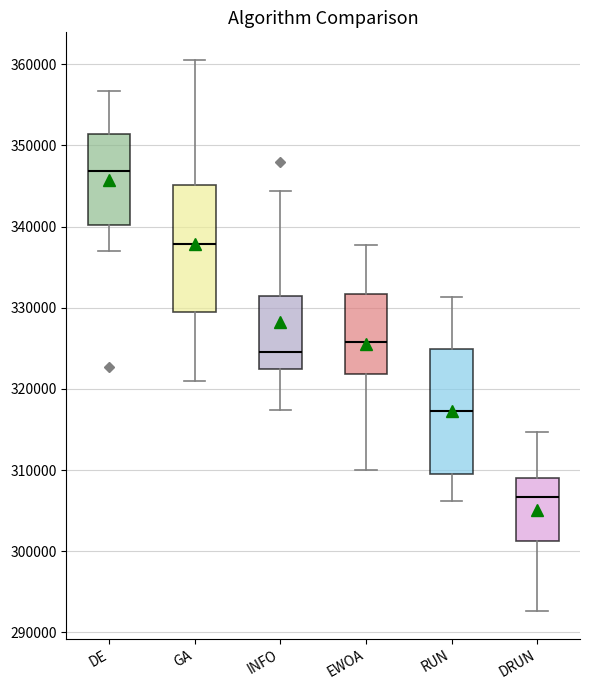

Reading left to right, read every box against the y-axis: the position of its median line, the range the box covers, and the ends of its whiskers. The values are not printed on the chart, so give them approximately, as read against the axis.

DE: median 347000, box 340000 to 351000, whiskers 337000 to 357000
GA: median 338000, box 329000 to 345000, whiskers 321000 to 361000
INFO: median 325000, box 322000 to 332000, whiskers 317000 to 344000
EWOA: median 326000, box 322000 to 332000, whiskers 310000 to 338000
RUN: median 317000, box 310000 to 325000, whiskers 306000 to 331000
DRUN: median 307000, box 301000 to 309000, whiskers 293000 to 315000